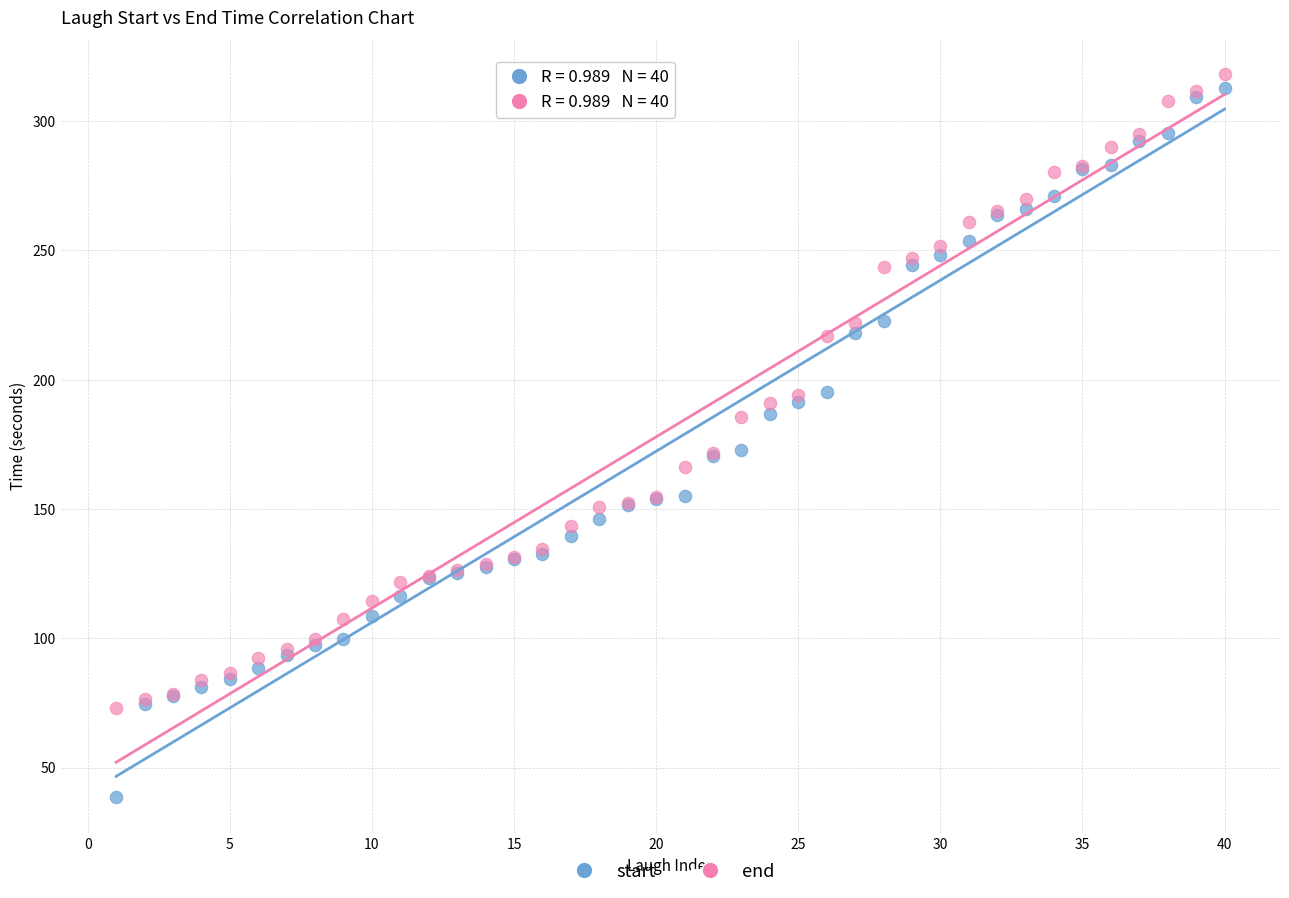

What are all the series names shown in the legend?

start, end